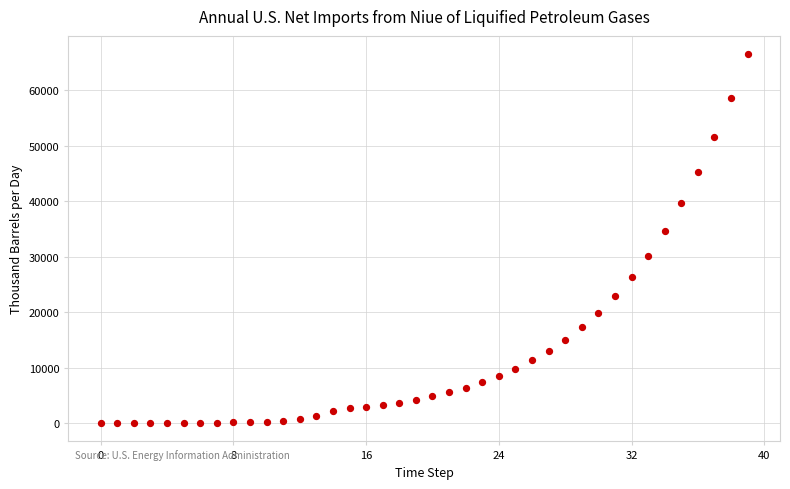

What Y value in the scatter plot is closest to 33259?

34616.9